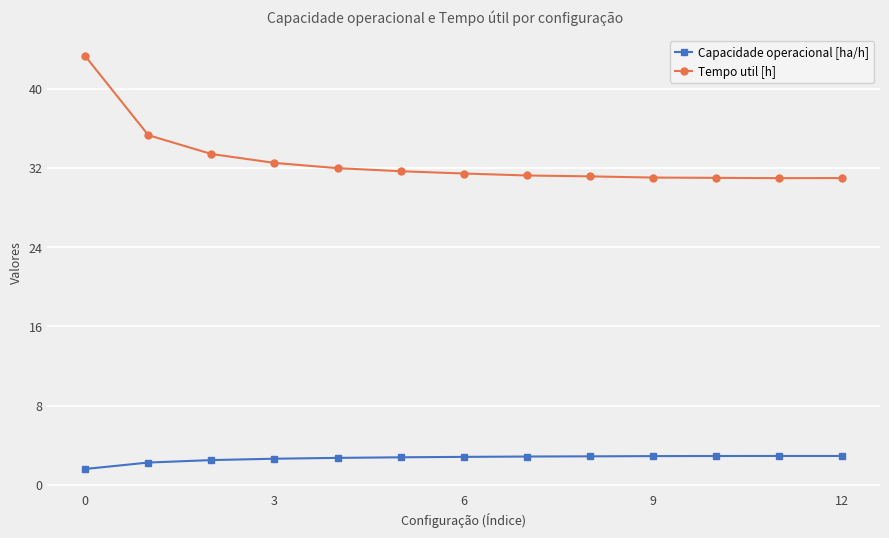

True or false: Capacidade operacional [ha/h] has more than 0 interior local peaks.

True